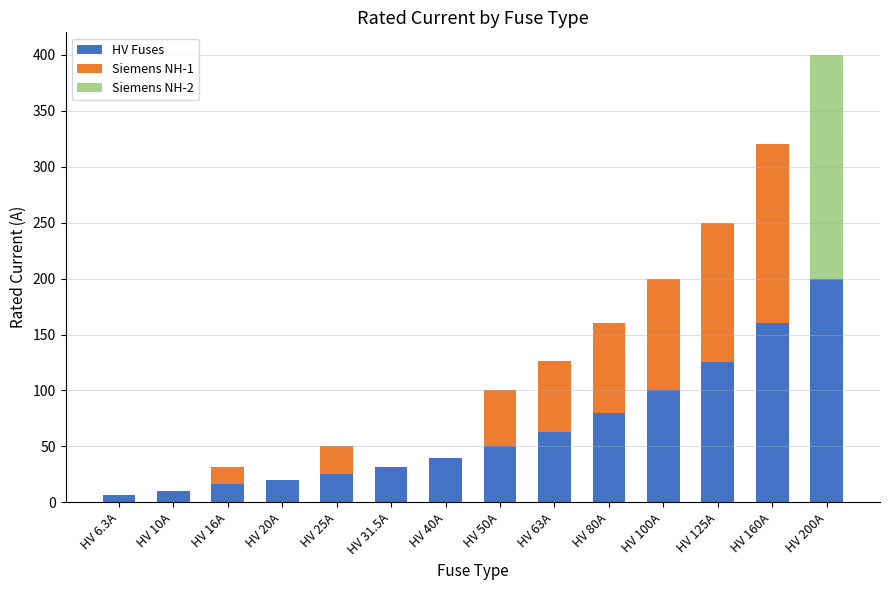

At which category is the sum across all series the highest?

HV 200A